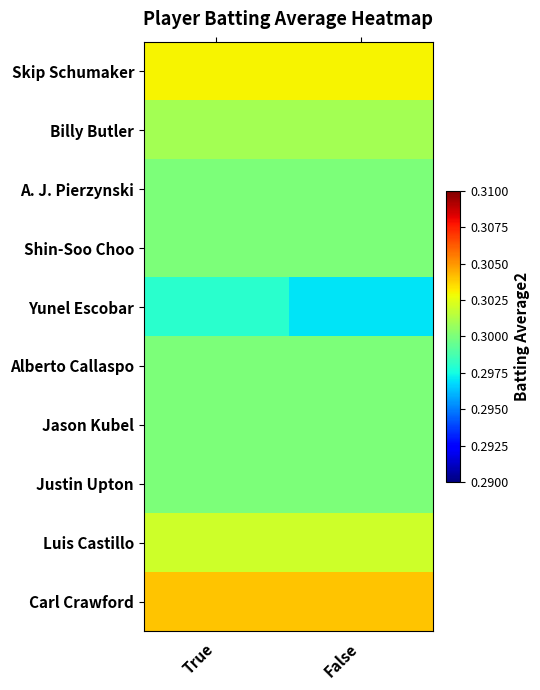

Which series has the widest spread of values?

Yunel Escobar